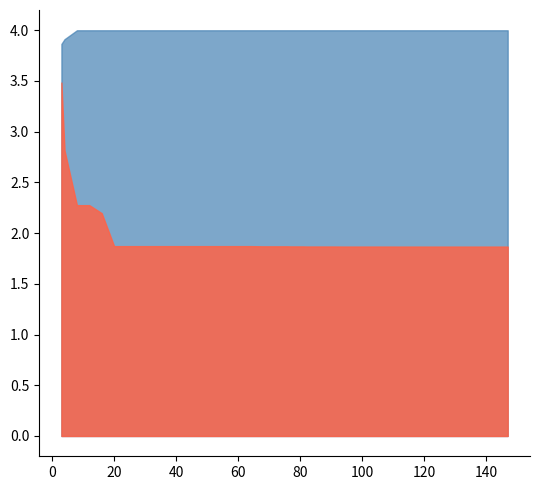

Reading right to left, what are all the values shown in this chart?

mean: 1.9	1.9	1.9	1.9	1.9	1.9	1.9	1.9	1.9	1.9	1.9	1.9	1.9	1.9	1.9	1.9	1.9	1.9	1.9	1.9	1.9	1.9	1.9	1.9	1.9	1.9	1.9	1.9	1.9	1.9	1.9	1.9	1.9	1.9	1.9	2.2	2.3	2.3	2.8	3.5
best: 0.0	0.0	0.0	0.0	0.0	0.0	0.0	0.0	0.0	0.0	0.0	0.0	0.0	0.0	0.0	0.0	0.0	0.0	0.0	0.0	0.0	0.0	0.0	0.1	0.1	0.1	0.1	0.1	0.1	0.1	0.1	0.1	0.1	0.1	0.1	0.6	0.8	0.8	1.8	3.1
worst: 4.0	4.0	4.0	4.0	4.0	4.0	4.0	4.0	4.0	4.0	4.0	4.0	4.0	4.0	4.0	4.0	4.0	4.0	4.0	4.0	4.0	4.0	4.0	4.0	4.0	4.0	4.0	4.0	4.0	4.0	4.0	4.0	4.0	4.0	4.0	4.0	4.0	4.0	3.9	3.9